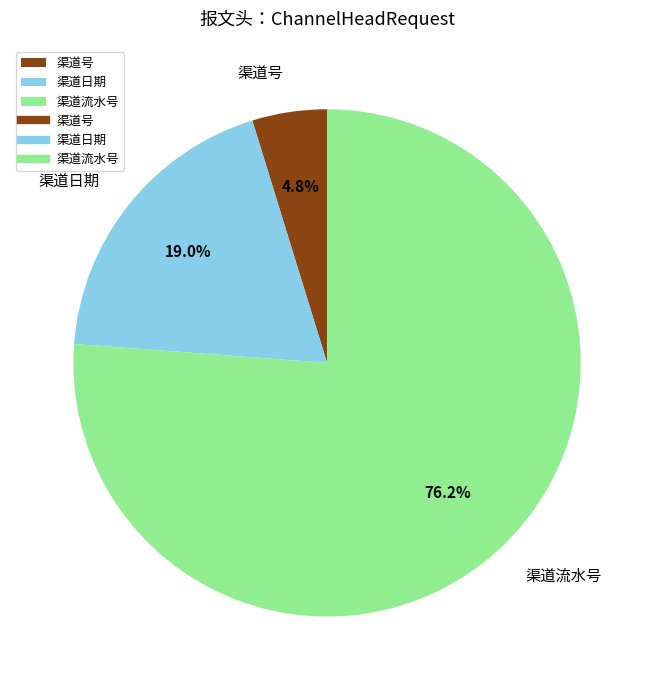

What is the largest slice in the pie chart?

渠道流水号